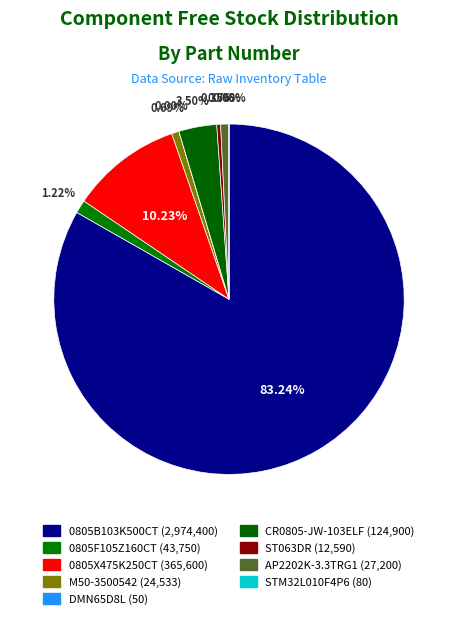

What is the largest slice in the pie chart?

0805B103K500CT